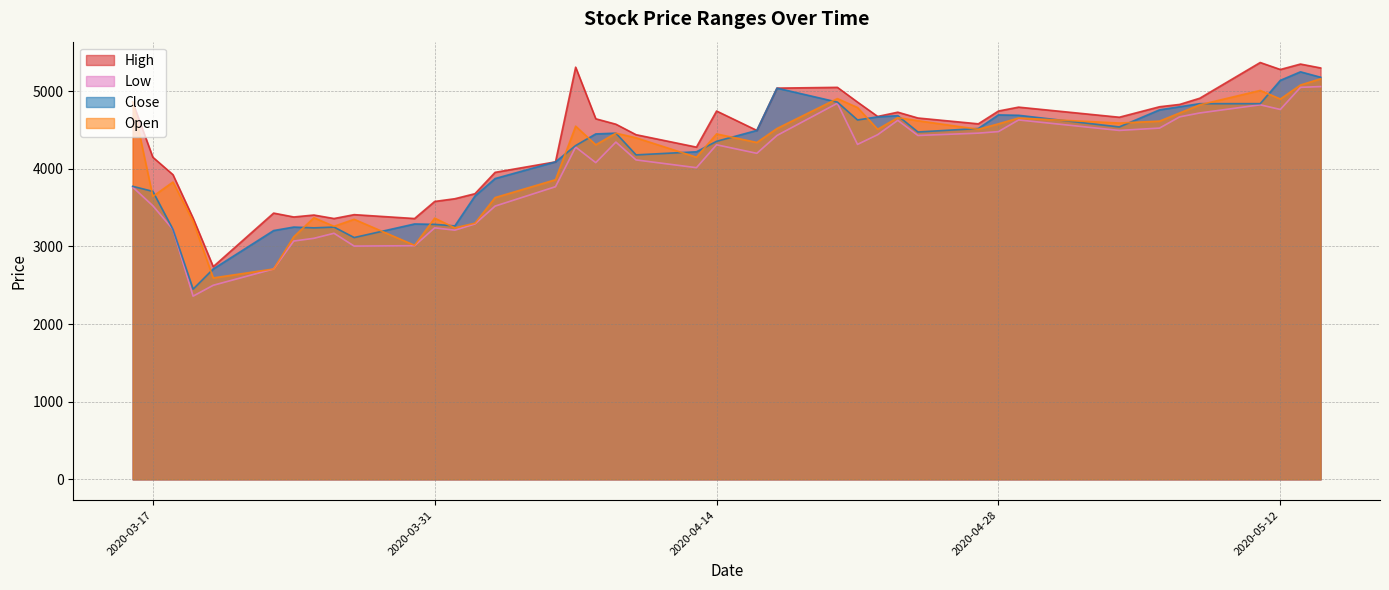

Reading left to right, list all the values displayed in this chart.

High: 2020-03-16=4860	2020-03-17=4150	2020-03-18=3925	2020-03-19=3365	2020-03-20=2740	2020-03-23=3430	2020-03-24=3380	2020-03-25=3405	2020-03-26=3360	2020-03-27=3410	2020-03-30=3360	2020-03-31=3580	2020-04-01=3615	2020-04-02=3680	2020-04-03=3955	2020-04-06=4090	2020-04-07=5310	2020-04-08=4645	2020-04-09=4575	2020-04-10=4440	2020-04-13=4280	2020-04-14=4745	2020-04-16=4495	2020-04-17=5040	2020-04-20=5050	2020-04-21=4860	2020-04-22=4675	2020-04-23=4730	2020-04-24=4655	2020-04-27=4580	2020-04-28=4745	2020-04-29=4795	2020-05-04=4665	2020-05-06=4800	2020-05-07=4830	2020-05-08=4910	2020-05-11=5370	2020-05-12=5280	2020-05-13=5350	2020-05-14=5300
Low: 2020-03-16=3765	2020-03-17=3525	2020-03-18=3220	2020-03-19=2360	2020-03-20=2500	2020-03-23=2710	2020-03-24=3070	2020-03-25=3105	2020-03-26=3170	2020-03-27=3005	2020-03-30=3010	2020-03-31=3240	2020-04-01=3210	2020-04-02=3290	2020-04-03=3520	2020-04-06=3770	2020-04-07=4280	2020-04-08=4080	2020-04-09=4345	2020-04-10=4115	2020-04-13=4015	2020-04-14=4310	2020-04-16=4200	2020-04-17=4430	2020-04-20=4845	2020-04-21=4315	2020-04-22=4440	2020-04-23=4625	2020-04-24=4430	2020-04-27=4460	2020-04-28=4480	2020-04-29=4630	2020-05-04=4495	2020-05-06=4525	2020-05-07=4670	2020-05-08=4720	2020-05-11=4825	2020-05-12=4765	2020-05-13=5050	2020-05-14=5060
Close: 2020-03-16=3775	2020-03-17=3710	2020-03-18=3220	2020-03-19=2450	2020-03-20=2710	2020-03-23=3205	2020-03-24=3250	2020-03-25=3240	2020-03-26=3250	2020-03-27=3115	2020-03-30=3290	2020-03-31=3285	2020-04-01=3265	2020-04-02=3650	2020-04-03=3875	2020-04-06=4090	2020-04-07=4300	2020-04-08=4450	2020-04-09=4460	2020-04-10=4180	2020-04-13=4220	2020-04-14=4355	2020-04-16=4495	2020-04-17=5040	2020-04-20=4860	2020-04-21=4630	2020-04-22=4670	2020-04-23=4685	2020-04-24=4475	2020-04-27=4520	2020-04-28=4695	2020-04-29=4690	2020-05-04=4540	2020-05-06=4760	2020-05-07=4800	2020-05-08=4840	2020-05-11=4840	2020-05-12=5140	2020-05-13=5250	2020-05-14=5180
Open: 2020-03-16=4860	2020-03-17=3645	2020-03-18=3830	2020-03-19=3325	2020-03-20=2595	2020-03-23=2710	2020-03-24=3125	2020-03-25=3370	2020-03-26=3260	2020-03-27=3350	2020-03-30=3015	2020-03-31=3365	2020-04-01=3240	2020-04-02=3300	2020-04-03=3630	2020-04-06=3860	2020-04-07=4550	2020-04-08=4310	2020-04-09=4460	2020-04-10=4400	2020-04-13=4150	2020-04-14=4450	2020-04-16=4340	2020-04-17=4520	2020-04-20=4905	2020-04-21=4790	2020-04-22=4510	2020-04-23=4660	2020-04-24=4620	2020-04-27=4510	2020-04-28=4580	2020-04-29=4655	2020-05-04=4590	2020-05-06=4615	2020-05-07=4720	2020-05-08=4825	2020-05-11=5010	2020-05-12=4900	2020-05-13=5080	2020-05-14=5160